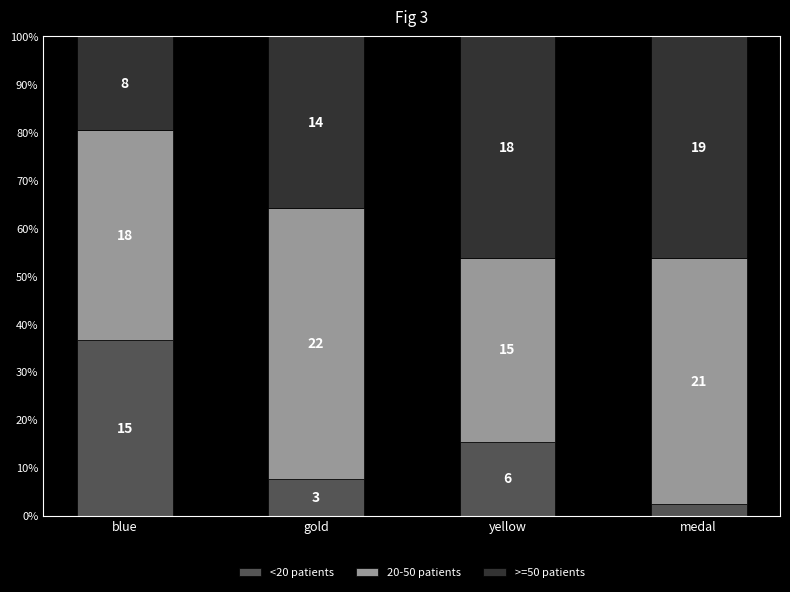

What is the total value across all series at yellow?

100.0